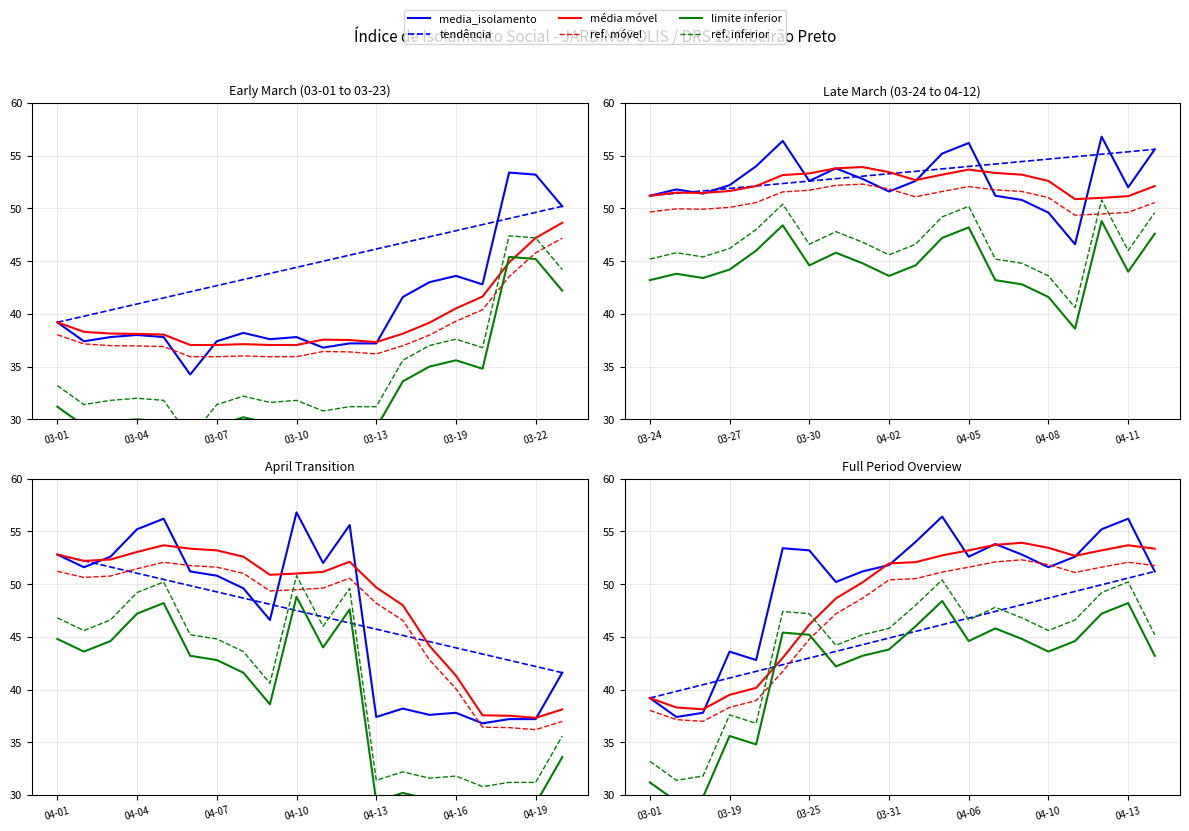

What are all the series names shown in the legend?

media_isolamento, tendência, média móvel, ref. móvel, limite inferior, ref. inferior